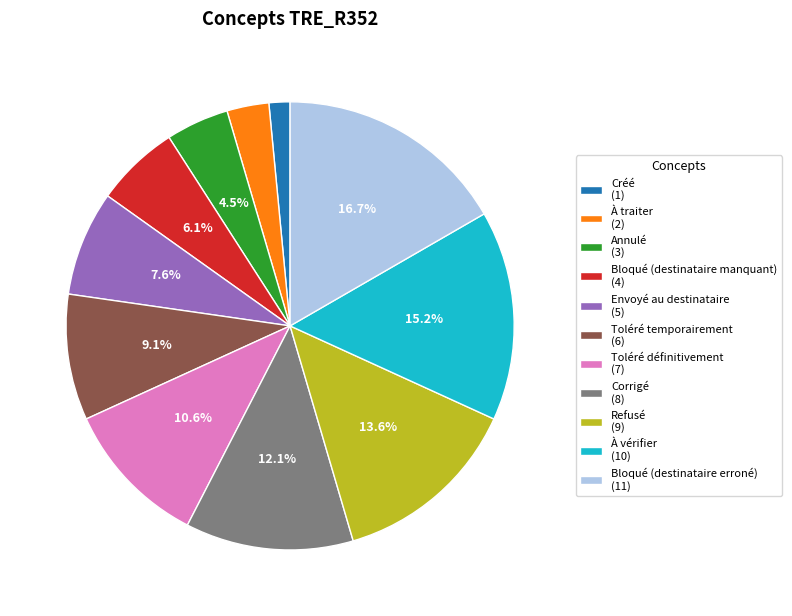

Rank the categories by value from lowest to highest.

Créé, À traiter, Annulé, Bloqué (destinataire manquant), Envoyé au destinataire, Toléré temporairement, Toléré définitivement, Corrigé, Refusé, À vérifier, Bloqué (destinataire erroné)